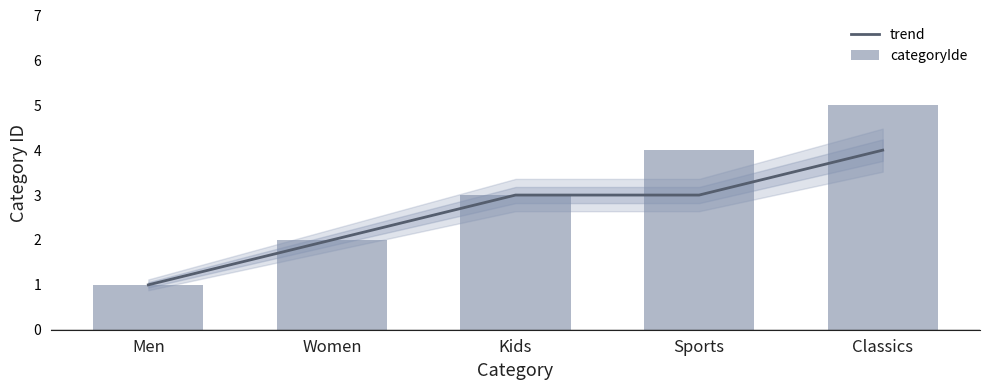

At how many categories does at least one series exceed 3?

2